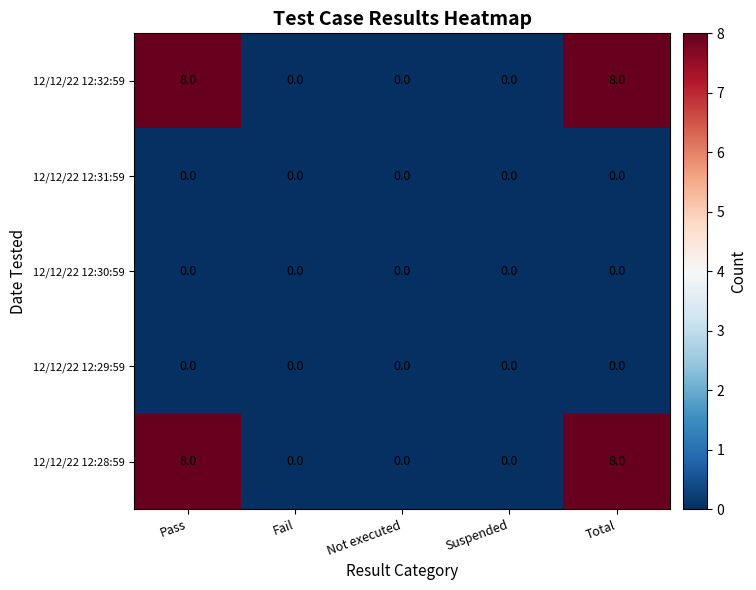

Is the value of 12/12/22 12:30:59 at Fail greater than the value of 12/12/22 12:28:59 at Pass?

No